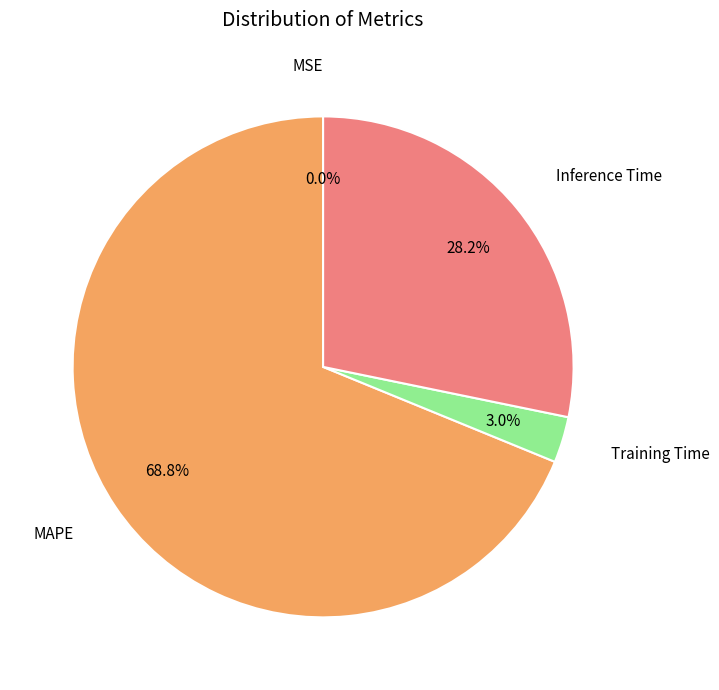

Is there any slice that represents more than half of the pie?

Yes